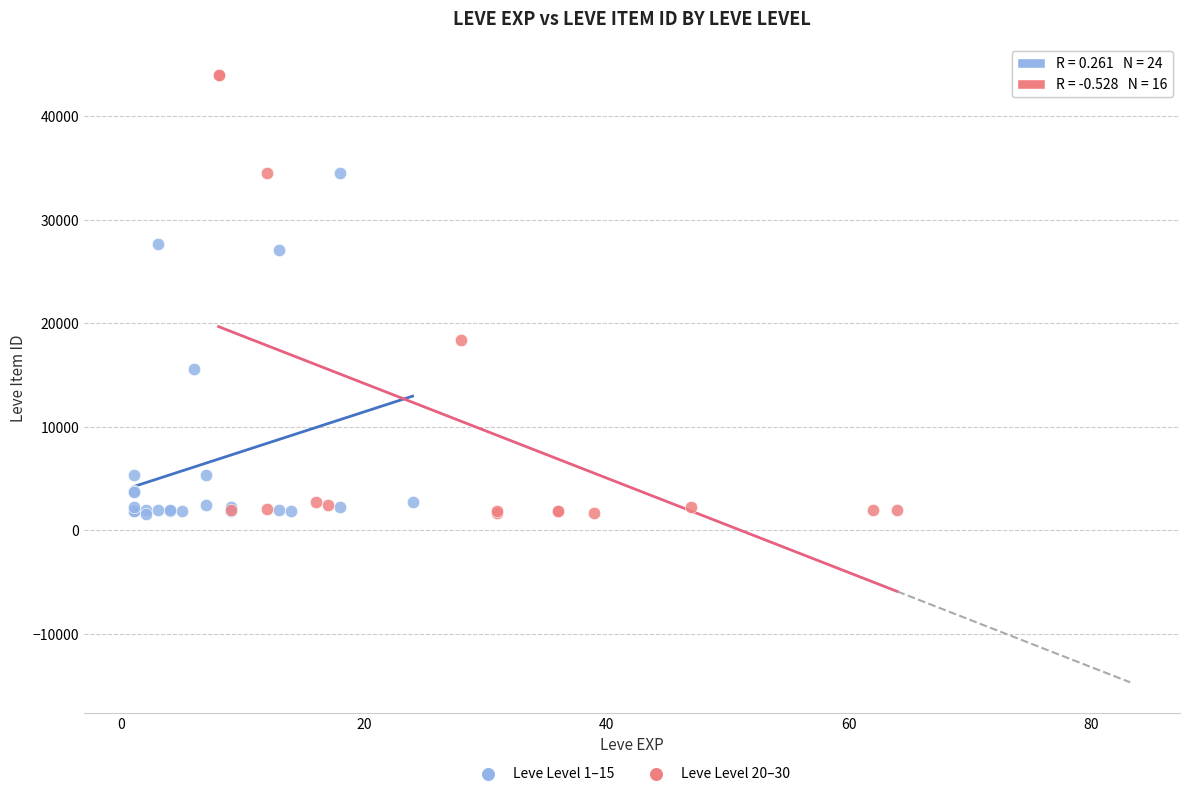

What are all the series names shown in the legend?

Leve Level 1–15, Leve Level 20–30